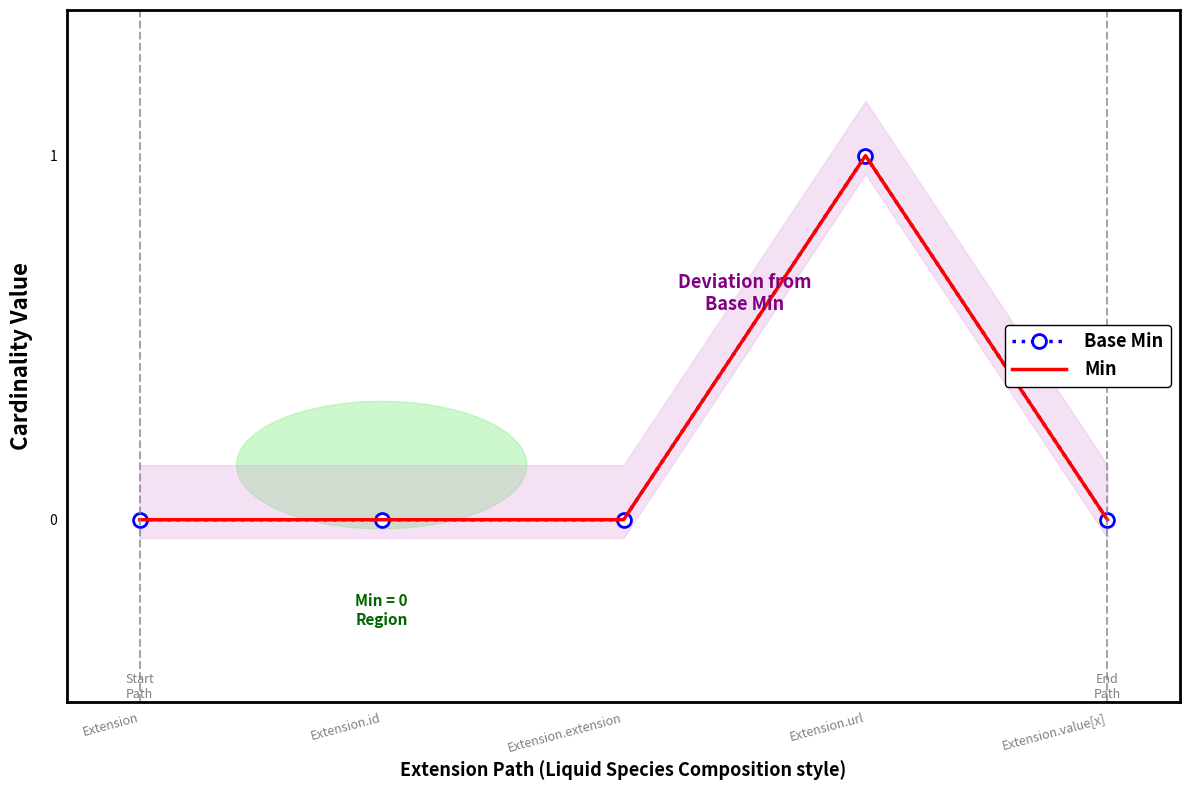

What is the label of the 5th point from the left?

Extension.value[x]